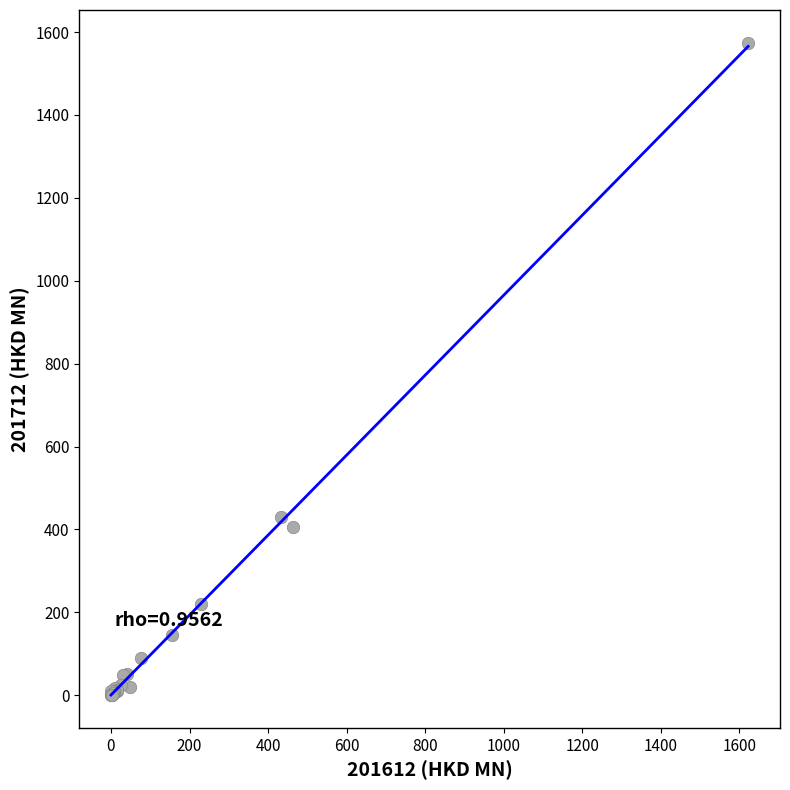

What Y value in the scatter plot is closest to 787?

429.8